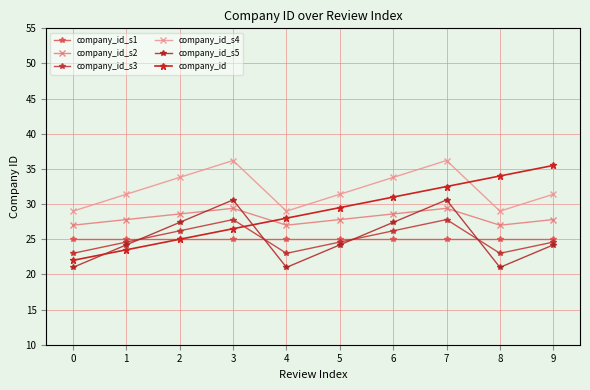

At how many categories does at least one series exceed 21?

10